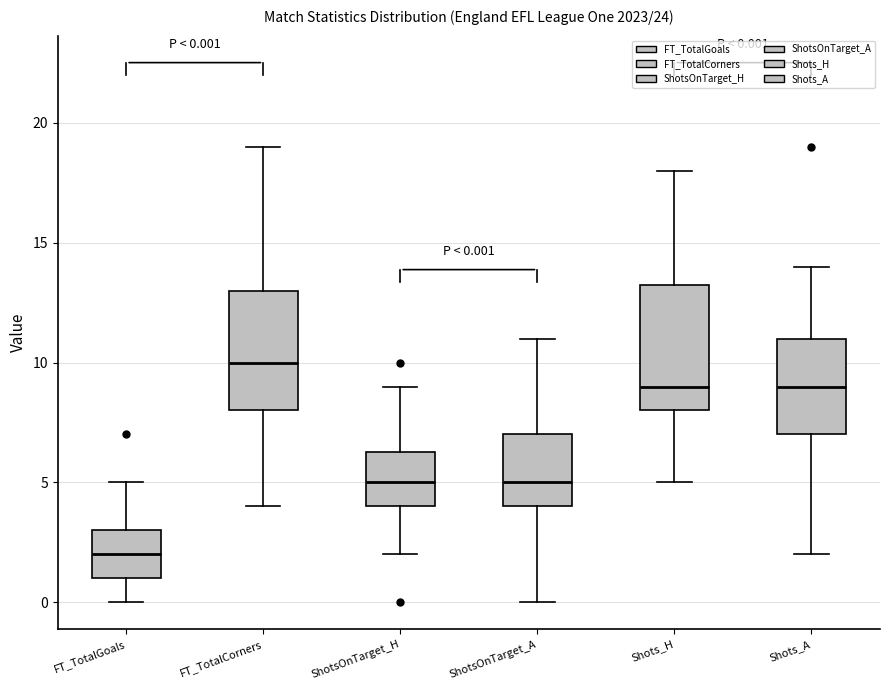

Which box's median line is the lowest?

FT_TotalGoals